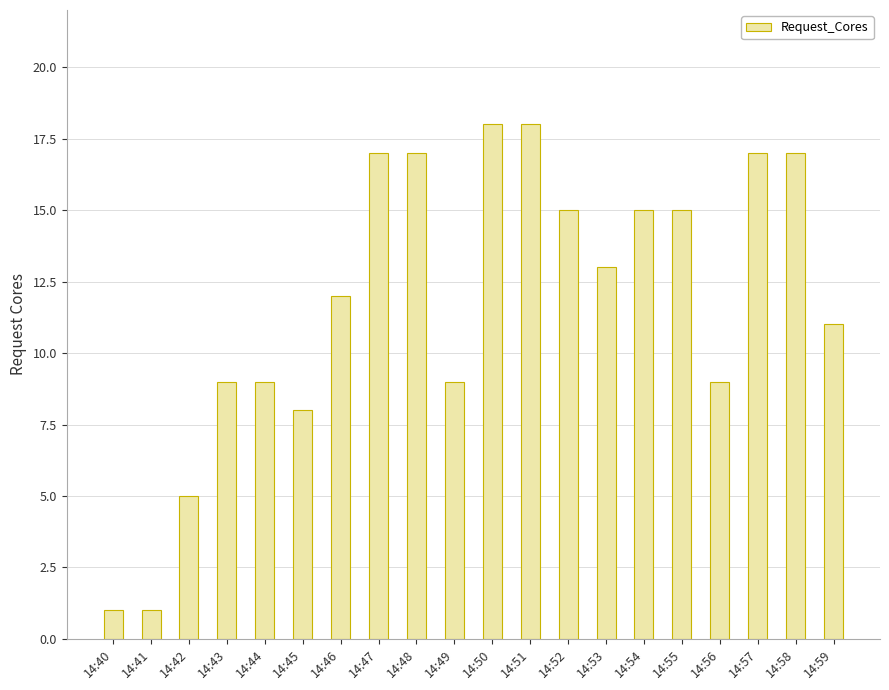

What is the value of the 17th bar from the left?

9